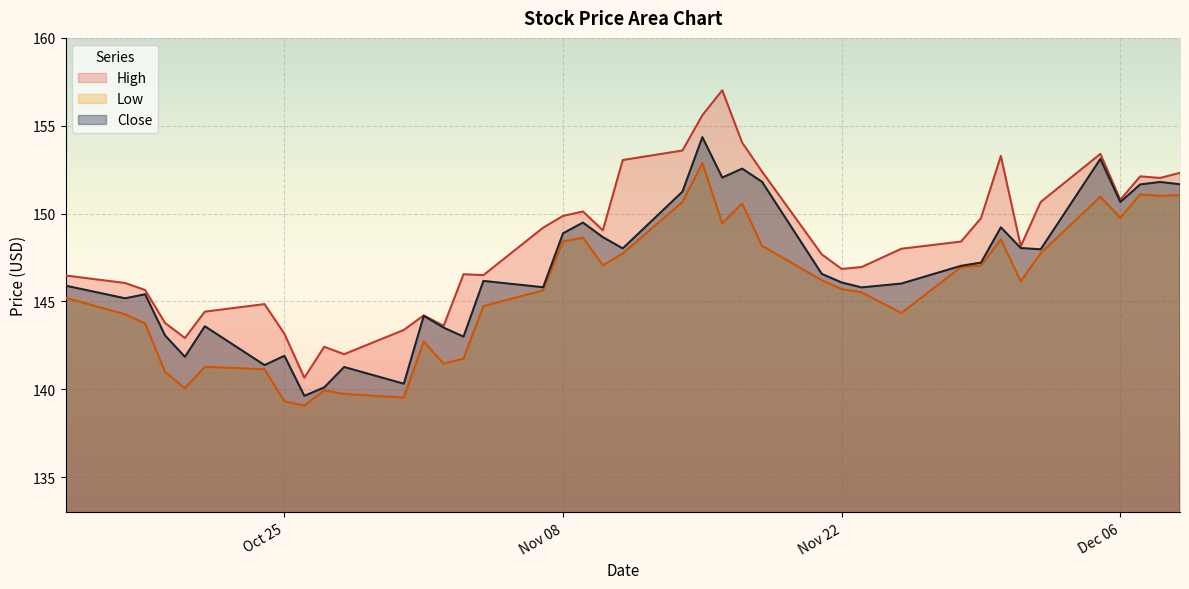

How many lines are shown in the chart?

3